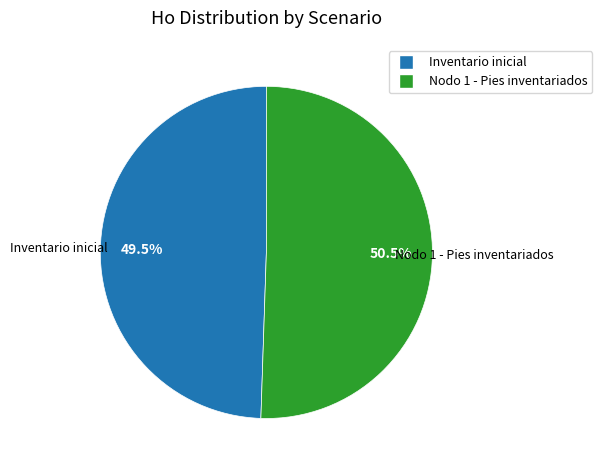

Rank the categories by value from highest to lowest.

Nodo 1 - Pies inventariados, Inventario inicial